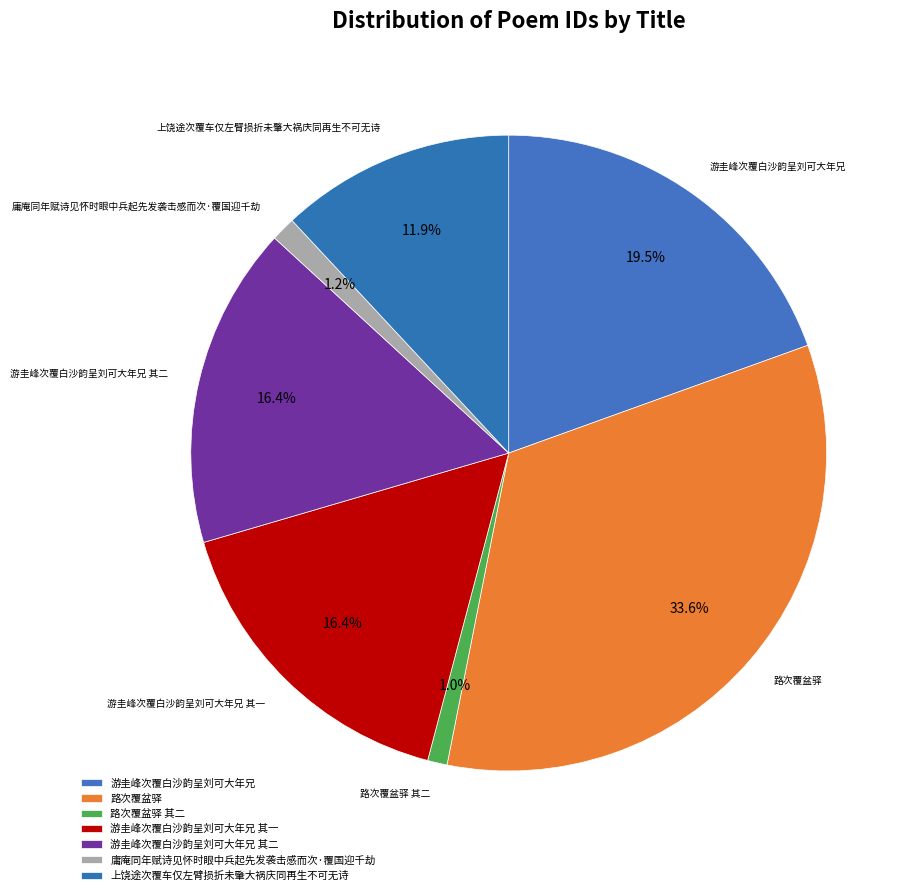

How many slices are in this pie chart?

7